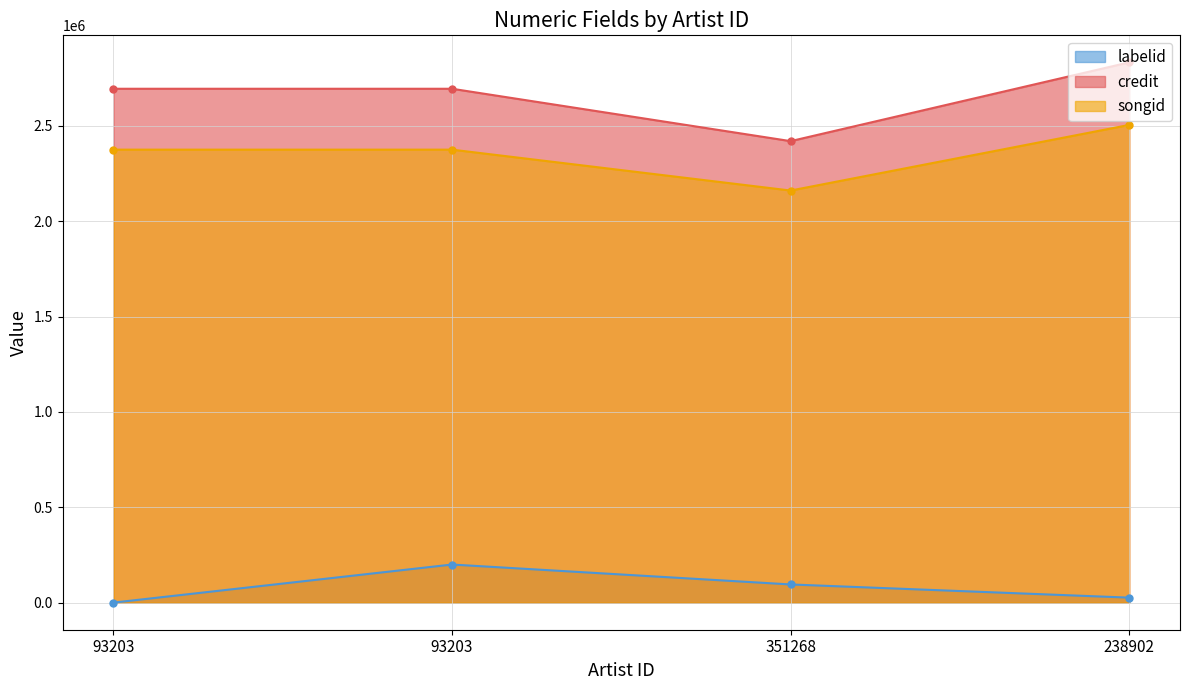

What value does the songid series have at 351268?

2160627